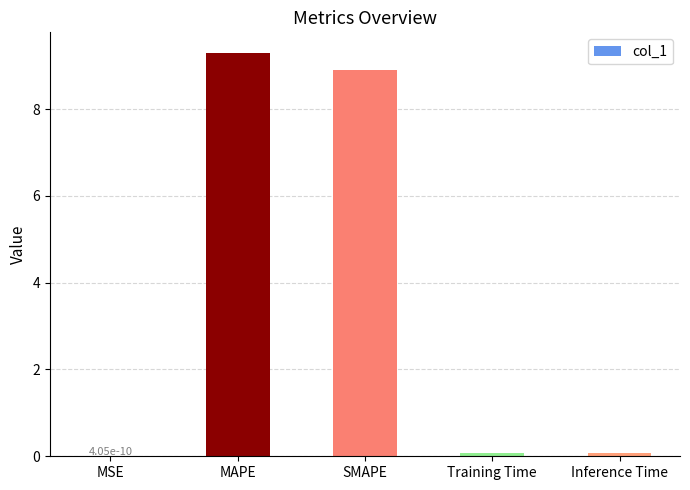

Between SMAPE and MAPE, which is larger?

MAPE